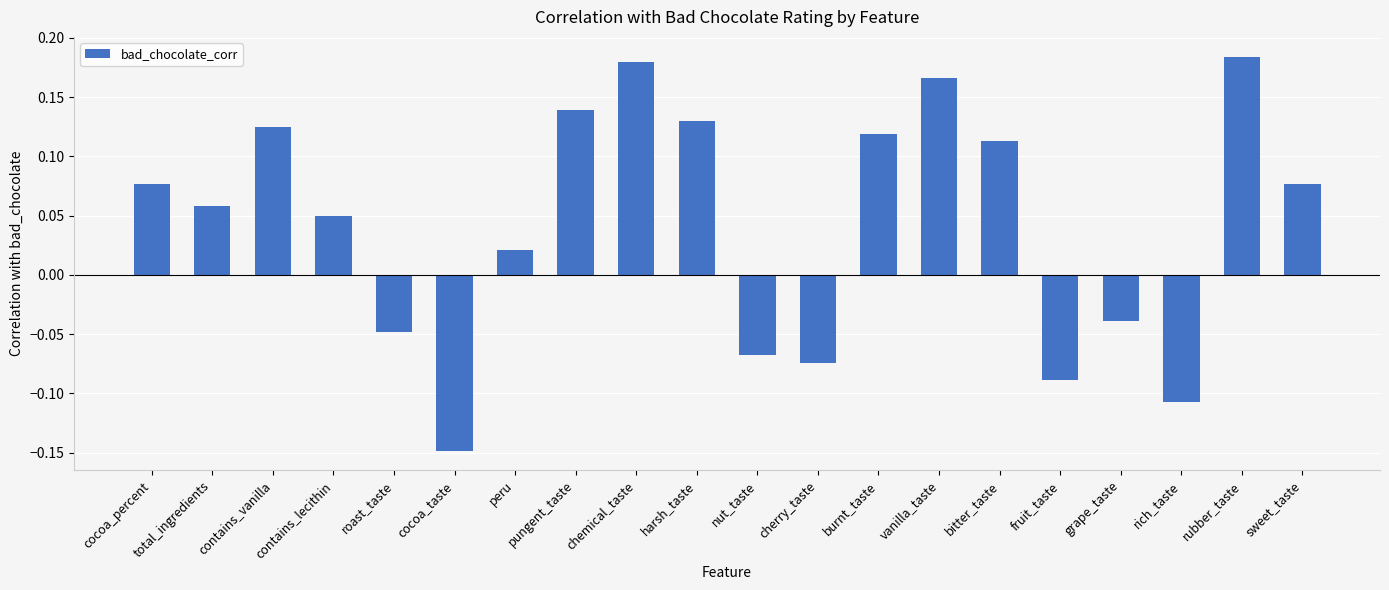

Is it true that the value at burnt_taste is 0.0?

False